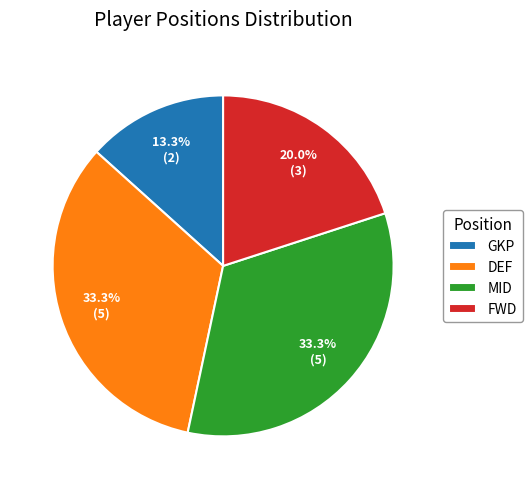

Count the number of slices in the pie.

4